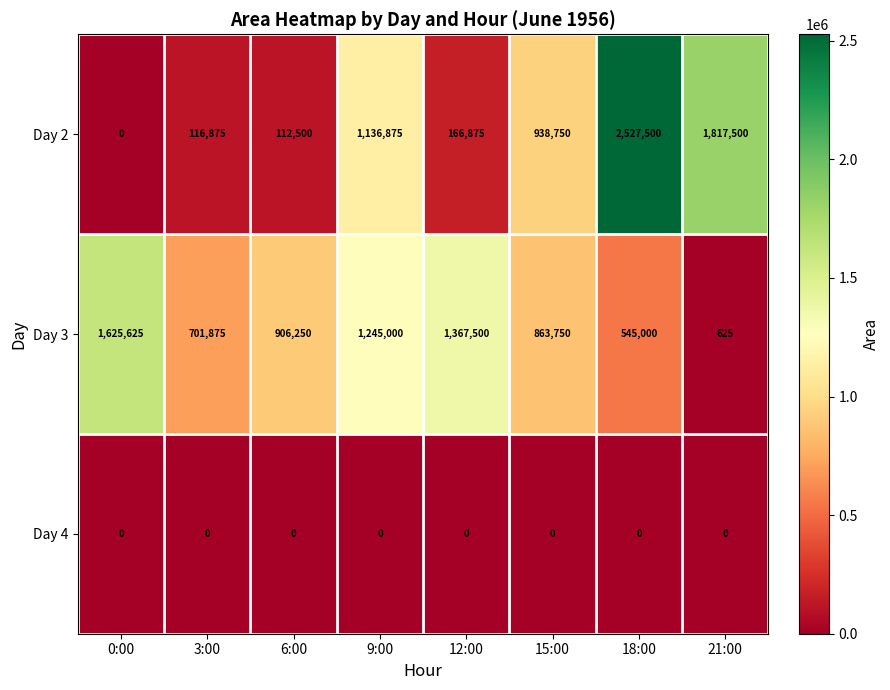

Which label corresponds to the largest value in the chart?

18:00